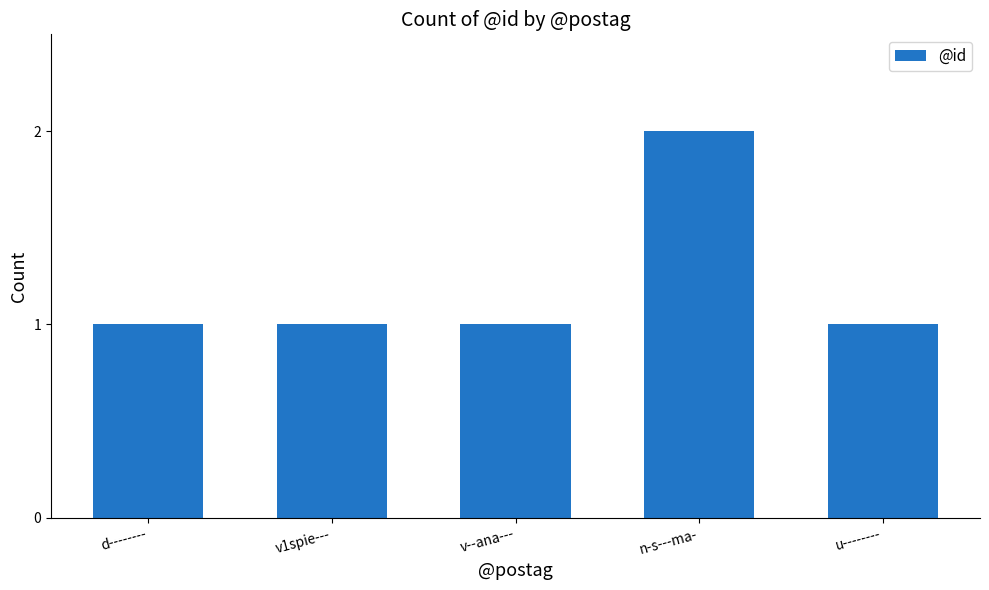

How many data points does each series have?

5